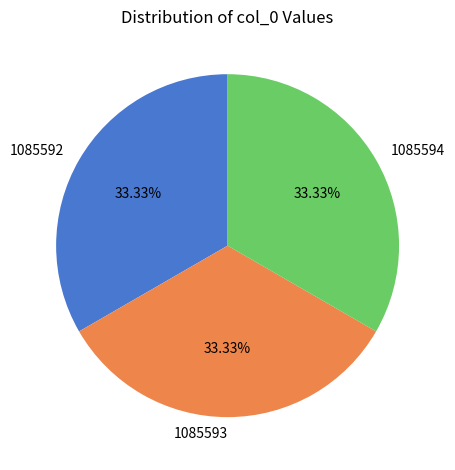

Count the number of slices in the pie.

3